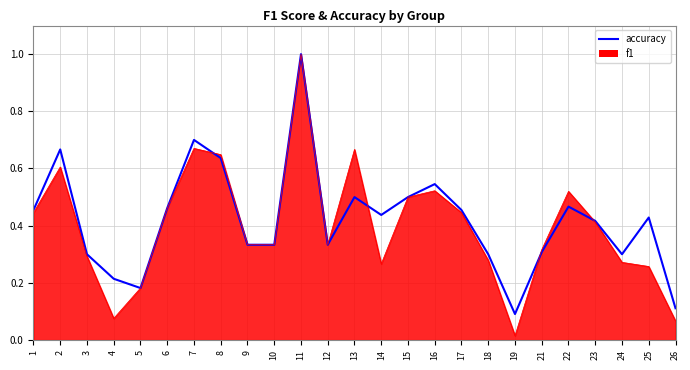

Is it true that f1_line equals 0.6 at 8?

True